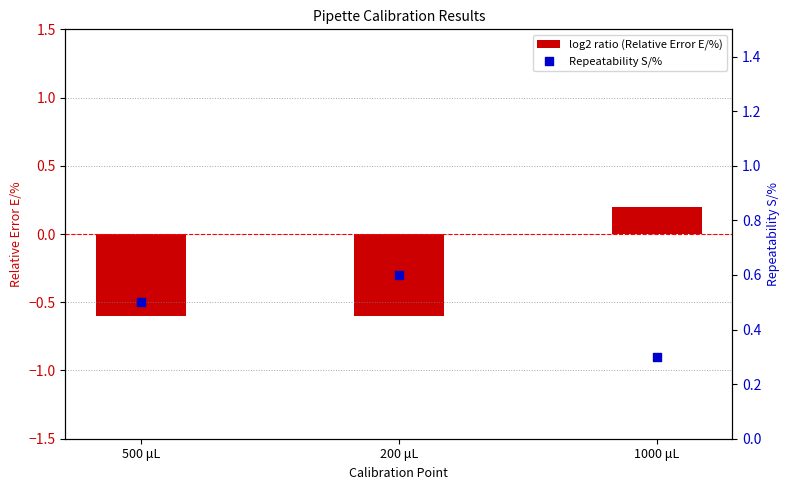

Which series contains the lowest Y value?

log2 ratio (Relative Error E/%)